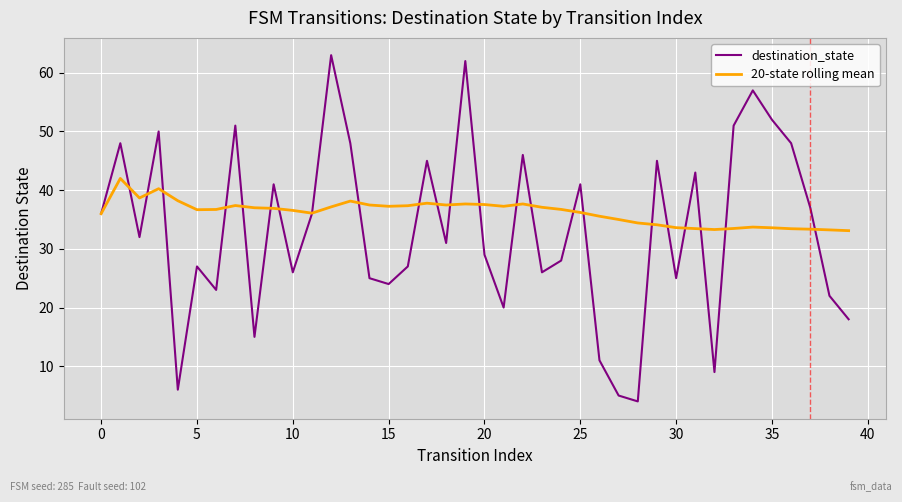

Which series has the largest range (max minus min)?

destination_state